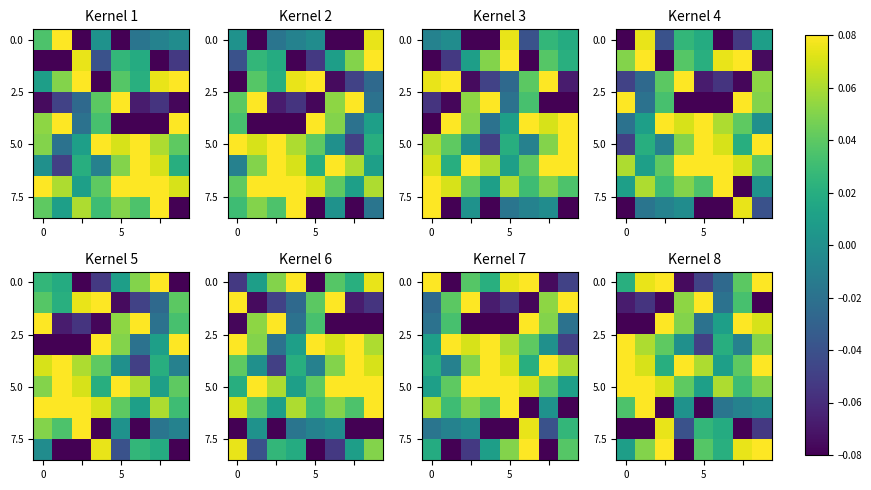

What is the spread (max minus min) of values at 2?

0.3